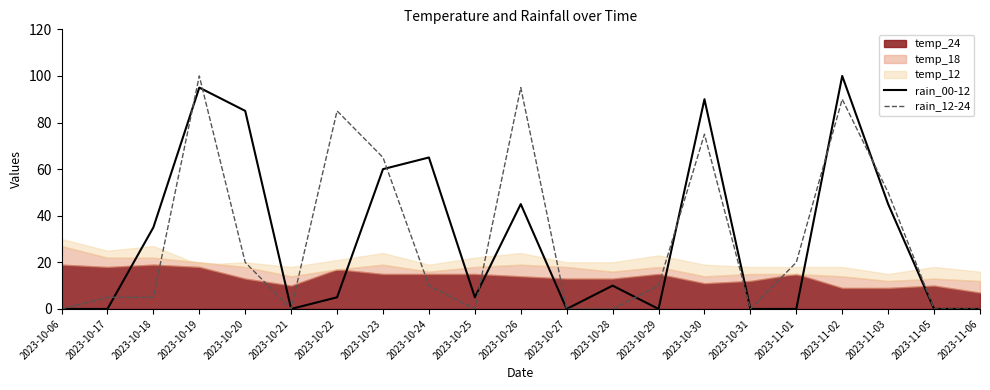

True or false: rain_00-12 has more than 2 points higher than both neighbors.

True